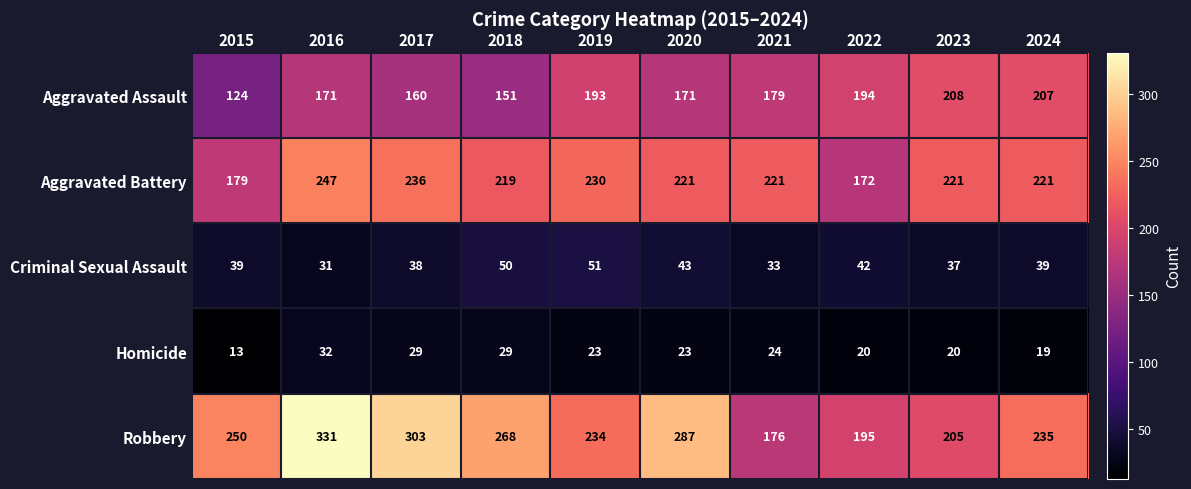

List the labels in order of Robbery value, largest first.

2016, 2017, 2020, 2018, 2015, 2024, 2019, 2023, 2022, 2021